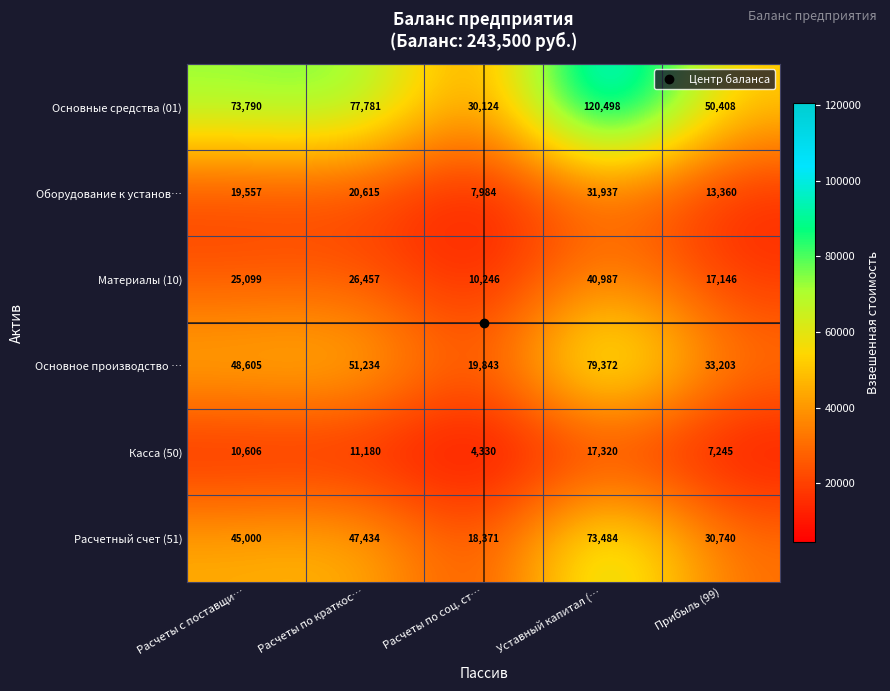

Is it true that Оборудование к установ… equals 19557 at Расчеты с поставщи…?

True